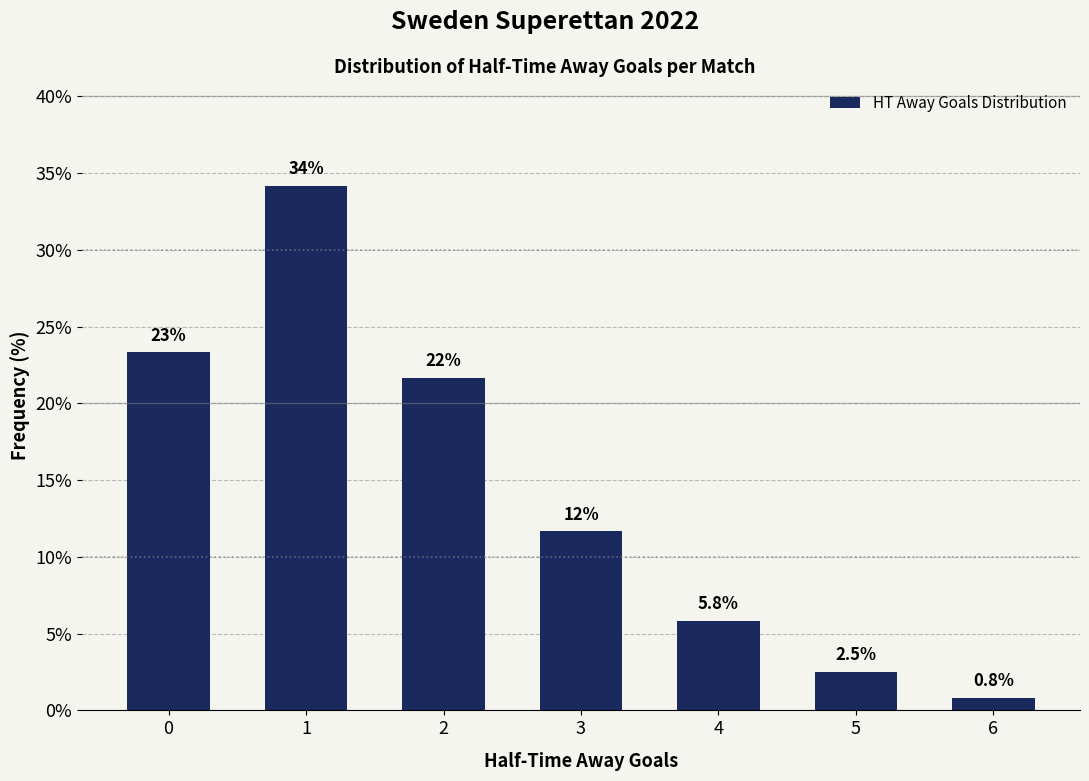

Rank the categories by value from lowest to highest.

6, 5, 4, 3, 2, 0, 1